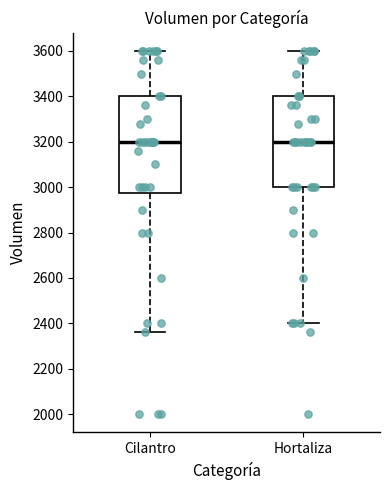

Reading left to right, read every box against the y-axis: the position of its median line, the range the box covers, and the ends of its whiskers. The values are not printed on the chart, so give them approximately, as read against the axis.

Cilantro: median 3200, box 2980 to 3400, whiskers 2360 to 3600
Hortaliza: median 3200, box 3000 to 3400, whiskers 2400 to 3600